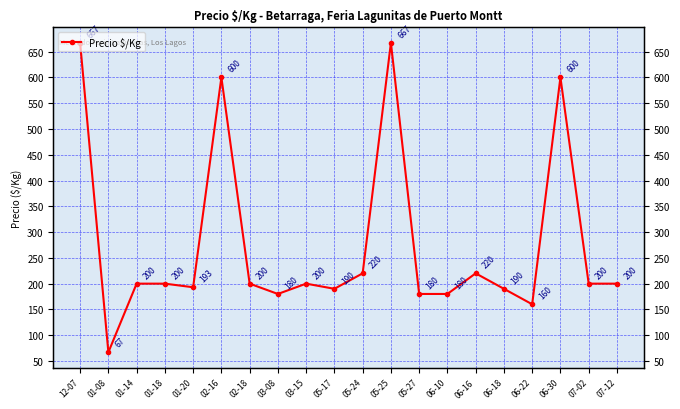

How many points are higher than both their immediate neighbors (excluding endpoints)?

5